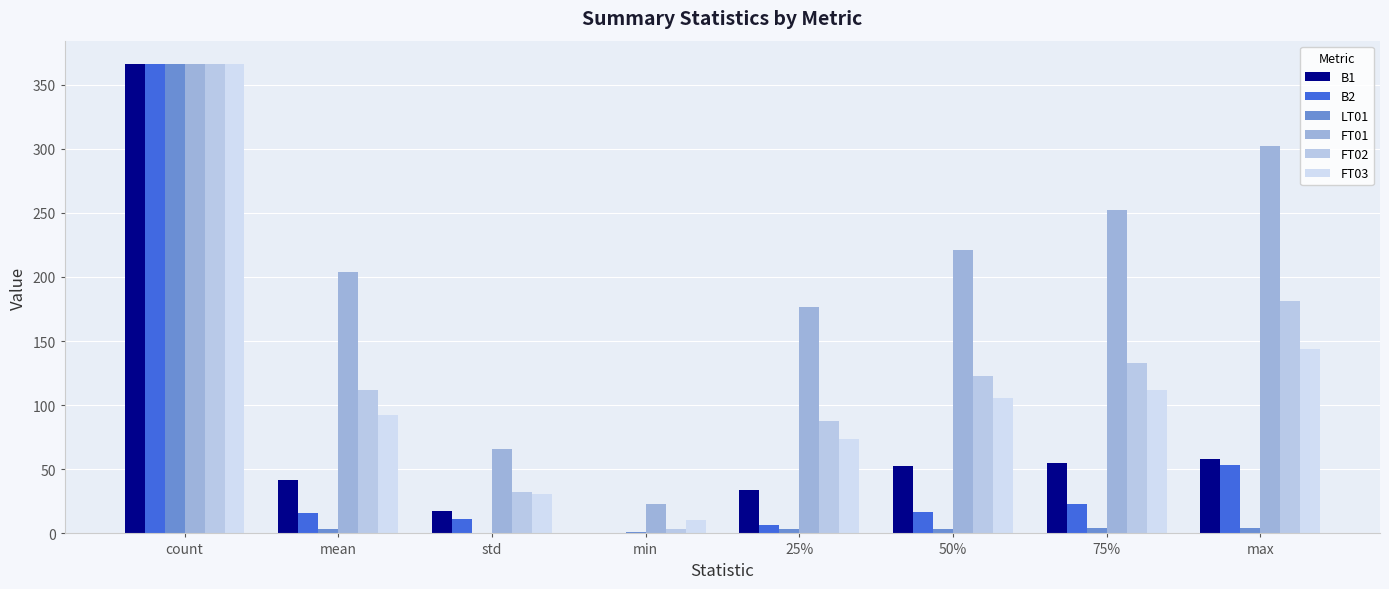

At which label does FT02 reach its minimum?

min